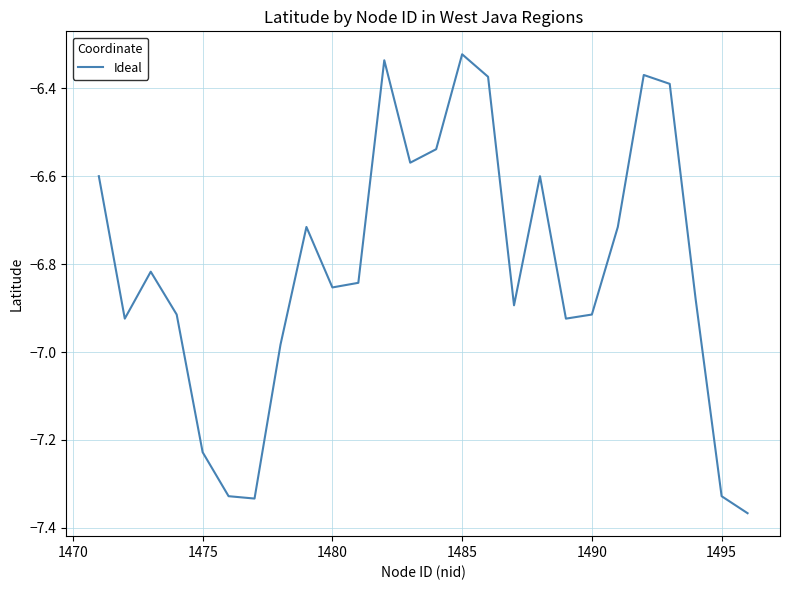

What is the difference between the maximum and minimum values?

1.0